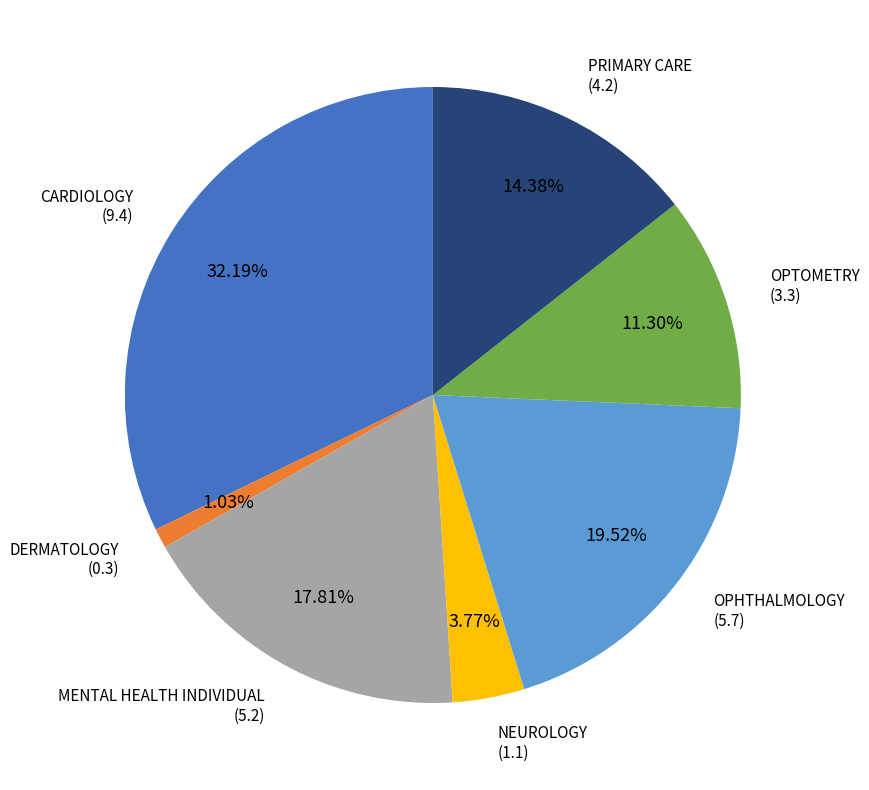

Approximately how many times larger is the value at PRIMARY CARE compared to CARDIOLOGY?

0.4